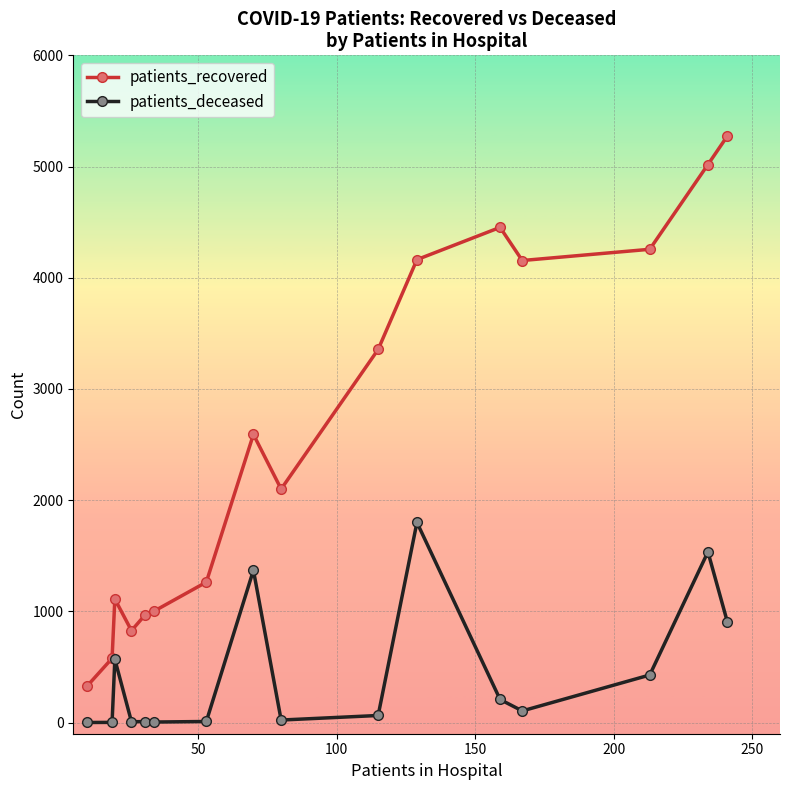

What is the difference between the maximum and second lowest values in the patients_deceased series?

1798